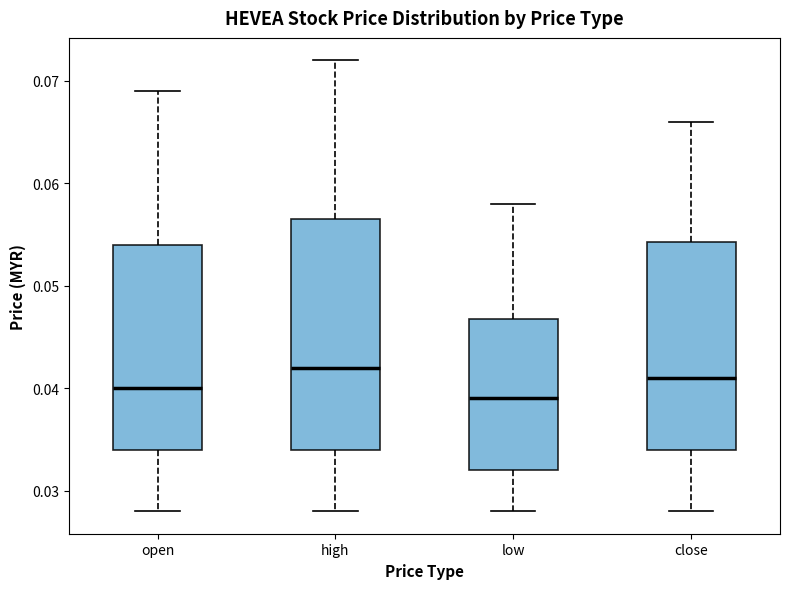

Which box is the tallest, from its lower edge to its upper edge?

high